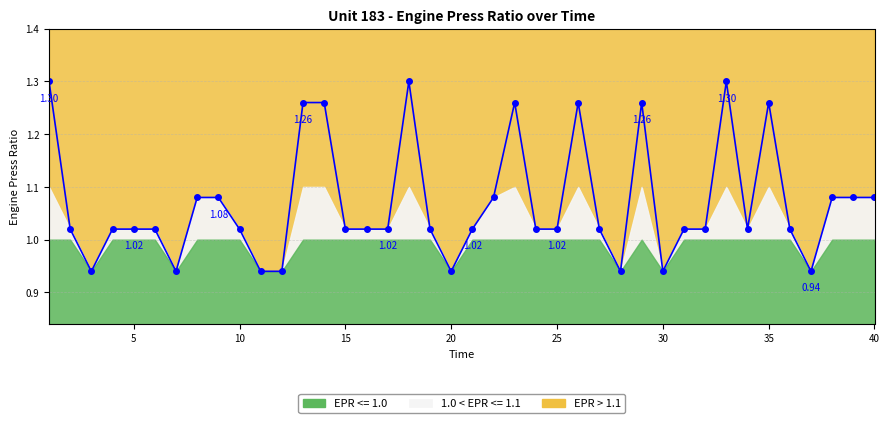

Which has a higher value, 15 or 25?

15